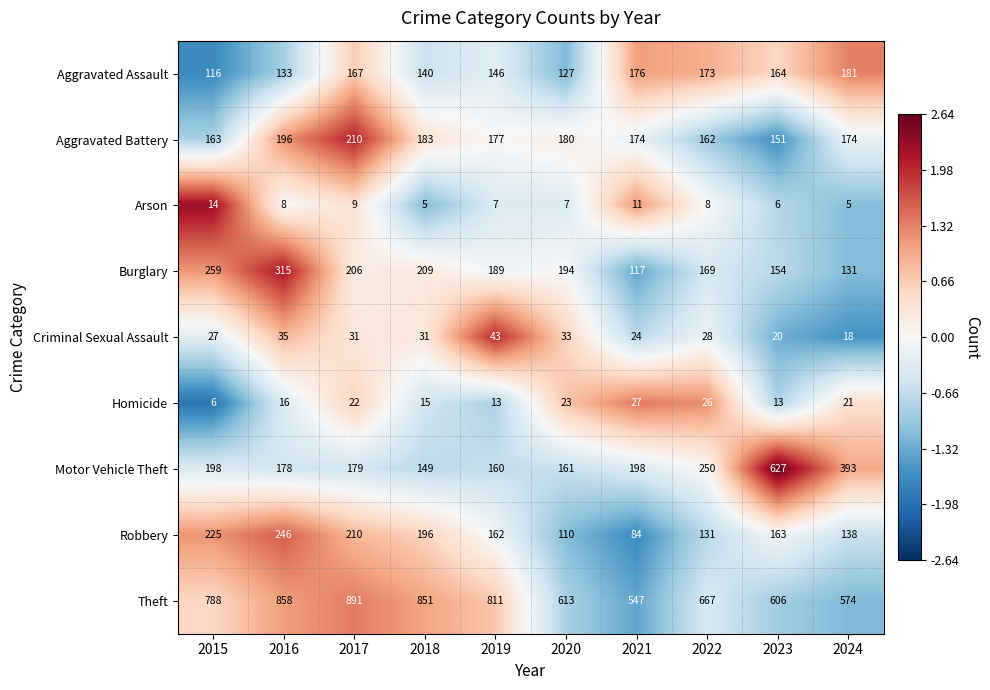

What is the approximate value of Theft at 2020?

613